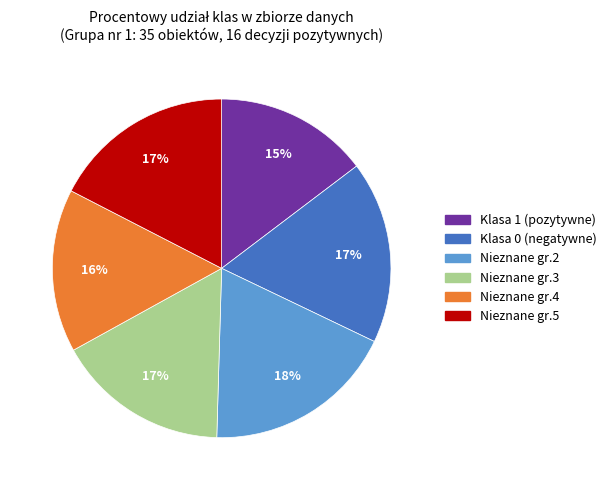

To the nearest percent, what is the average slice percentage?

17%